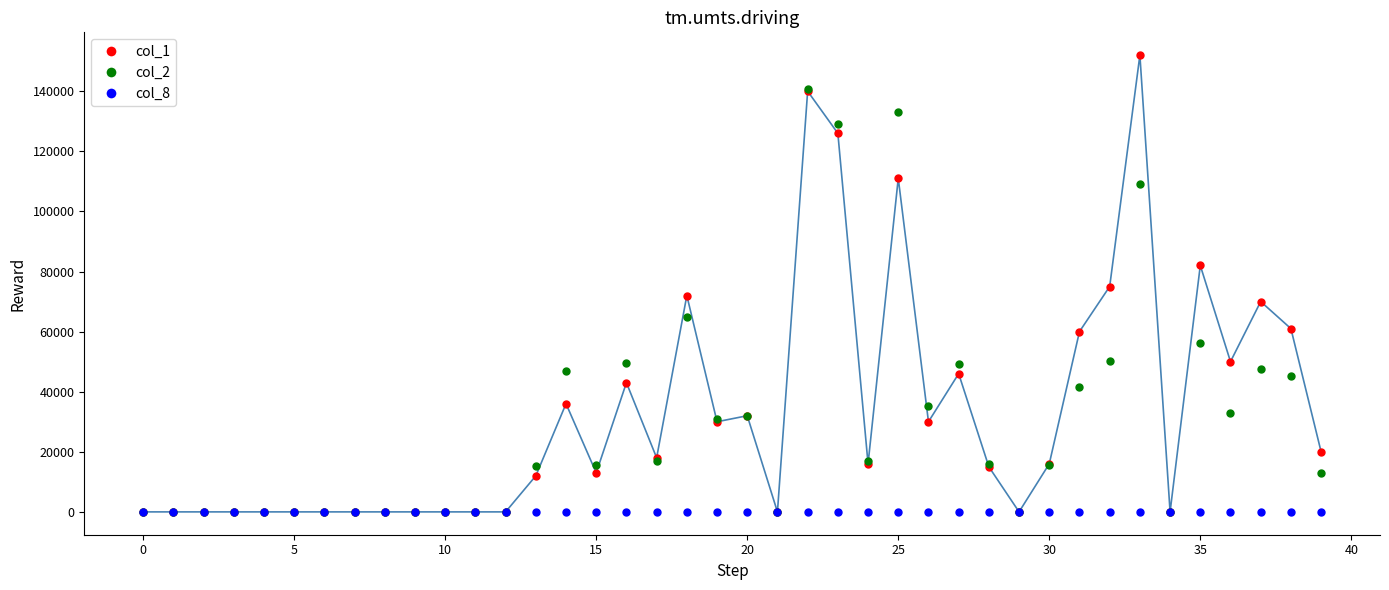

What are all the series names shown in the legend?

col_1, col_2, col_8